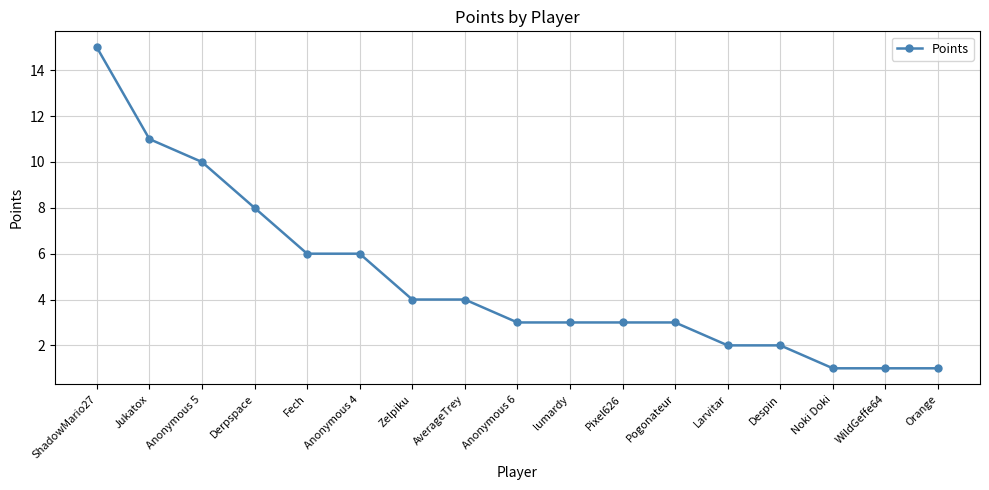

What is the label of the 7th point from the right?

Pixel626